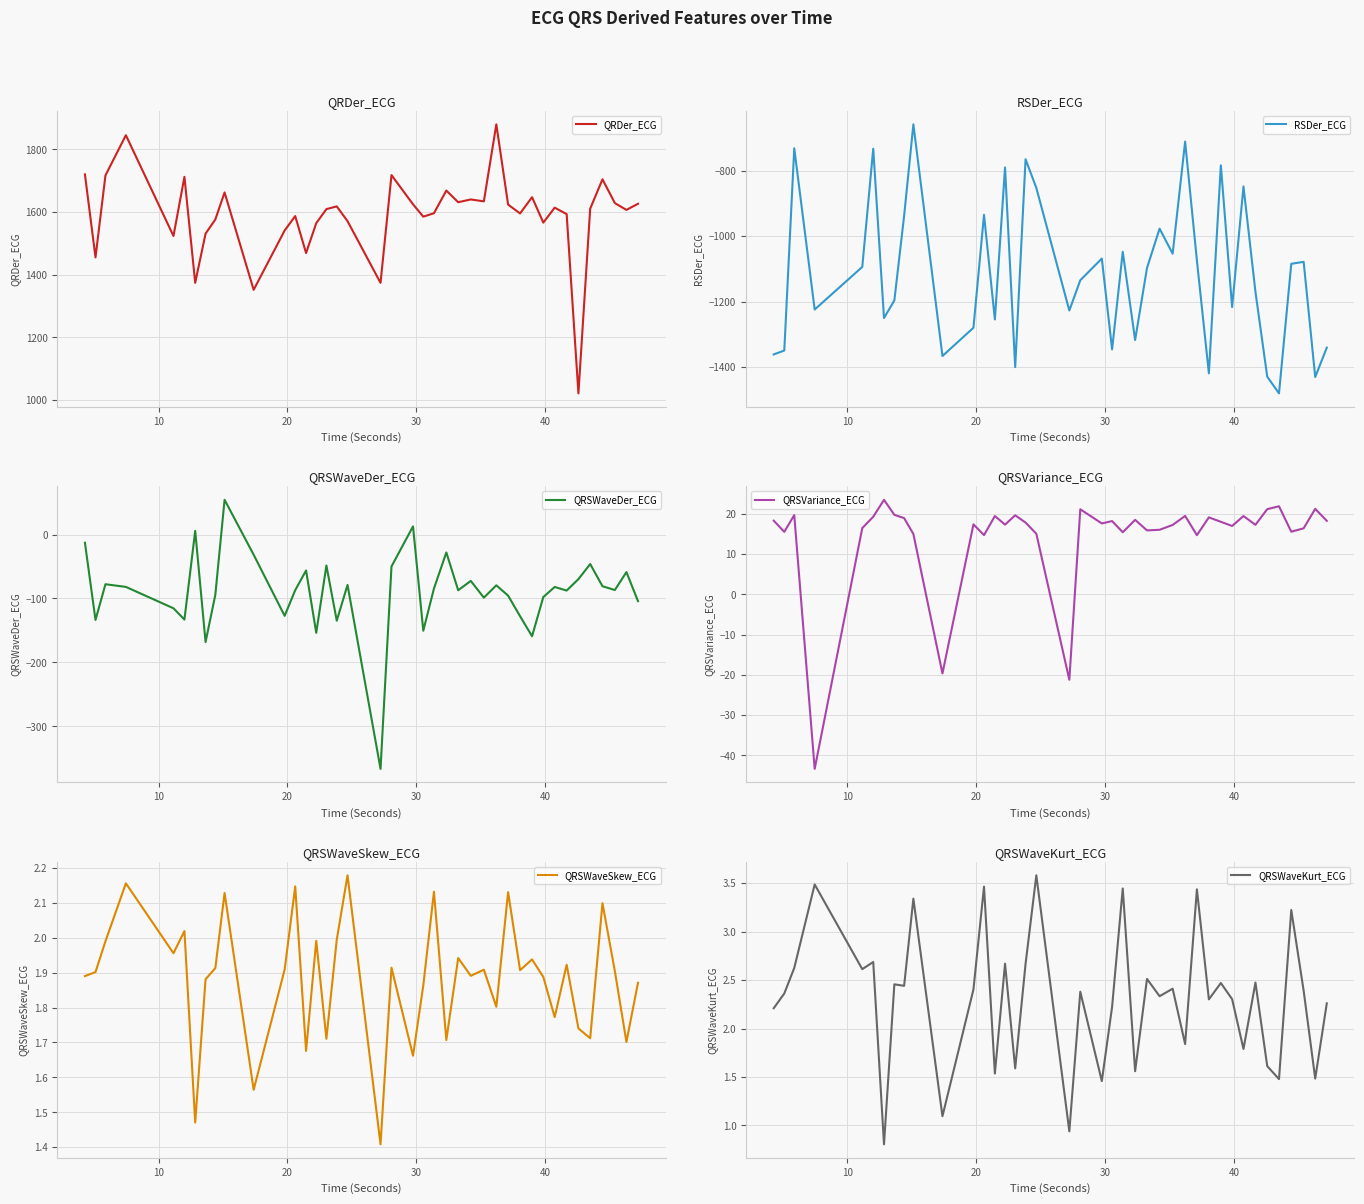

What is the highest value of the QRDer_ECG series?

1879.7